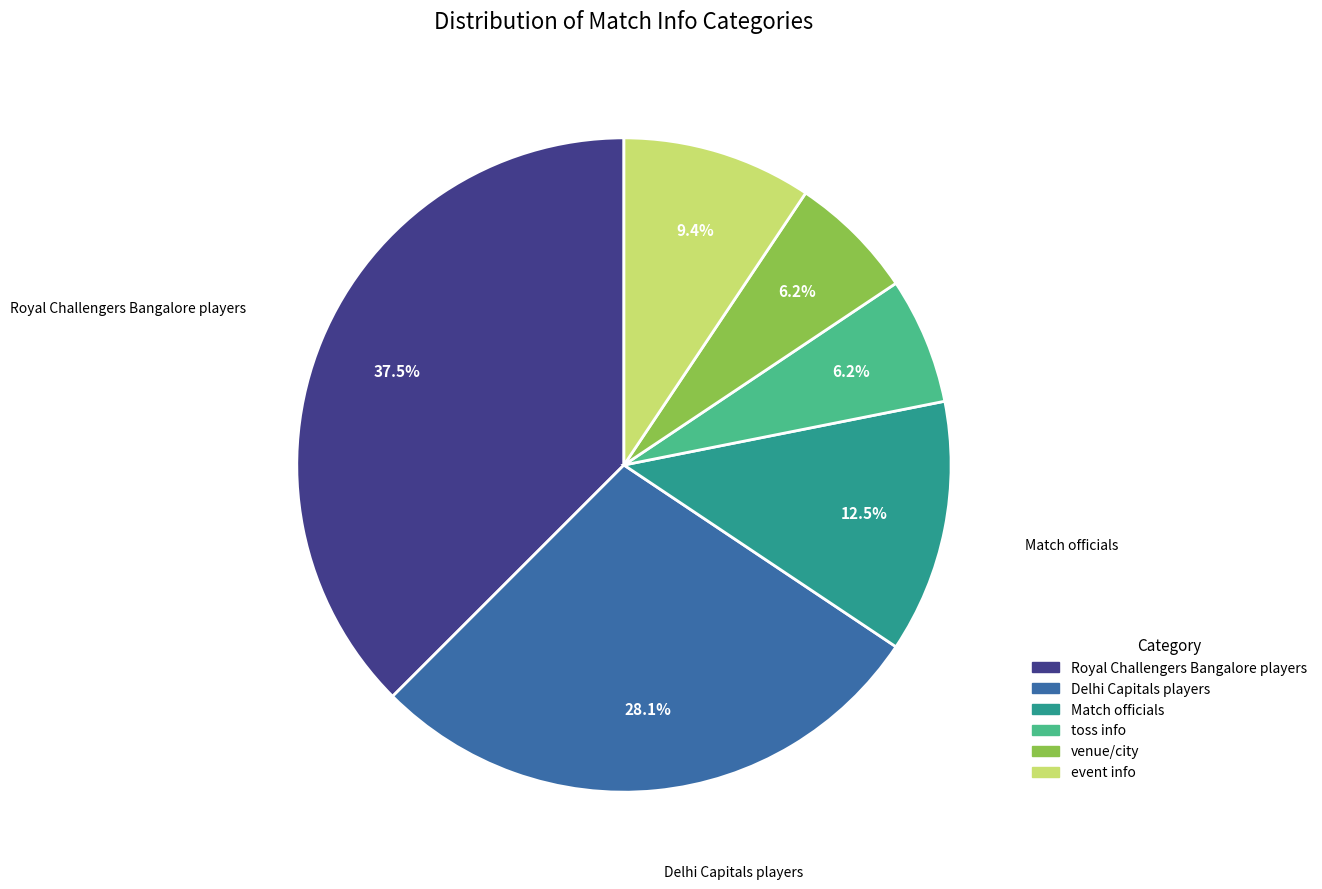

Is there a majority slice in this chart?

No